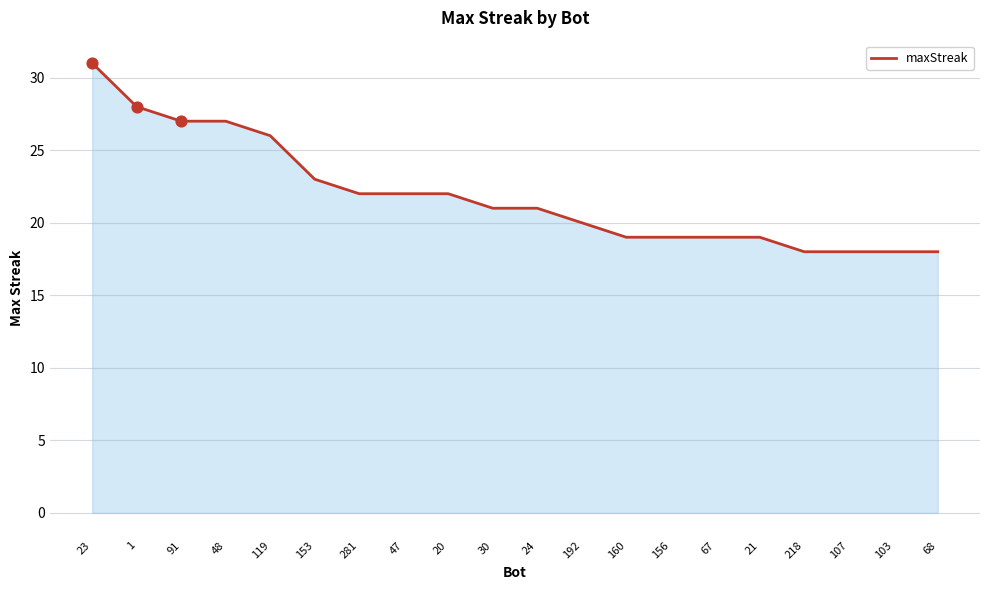

Which has a higher value, 281 or 68?

281